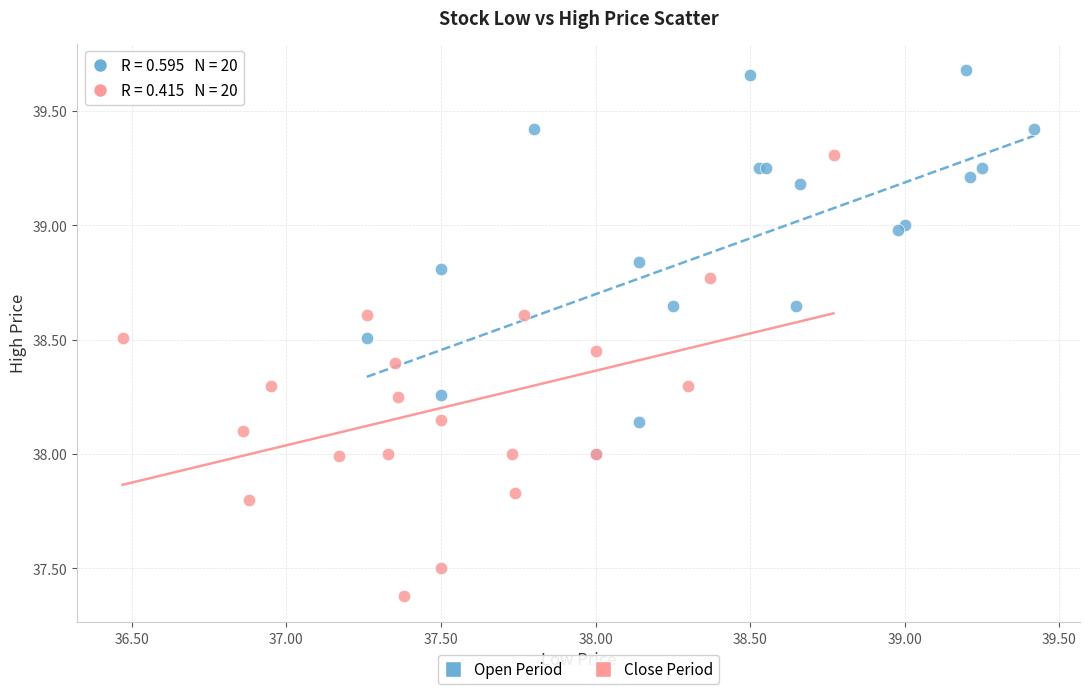

What are all the series names shown in the legend?

Open Period, Close Period